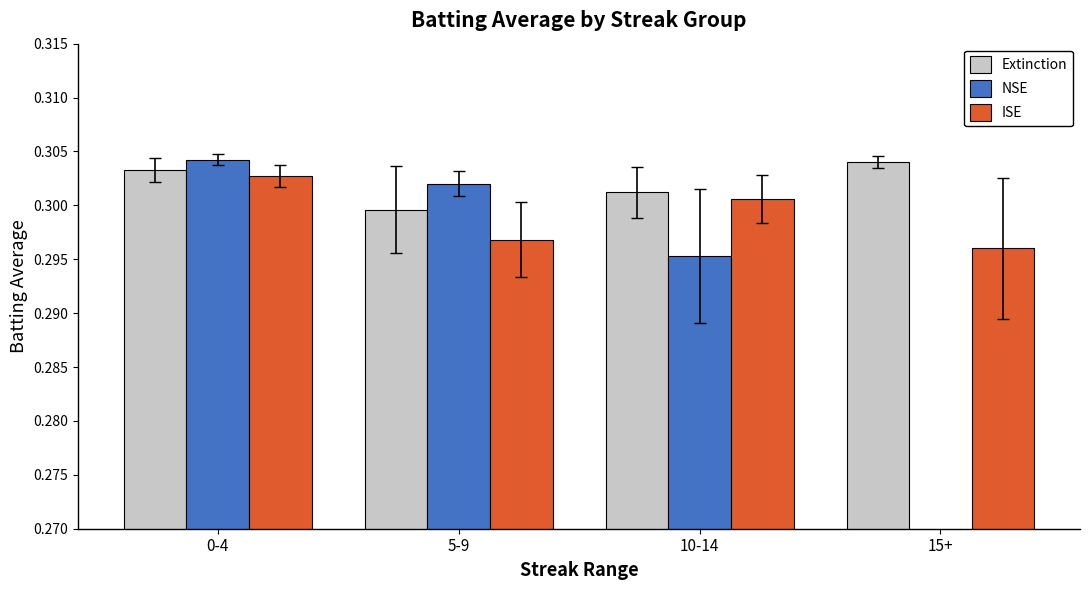

Reading left to right, extract all data points from this chart.

Extinction: 0.3	0.3	0.3	0.3
NSE: 0.3	0.3	0.3	0.0
ISE: 0.3	0.3	0.3	0.3